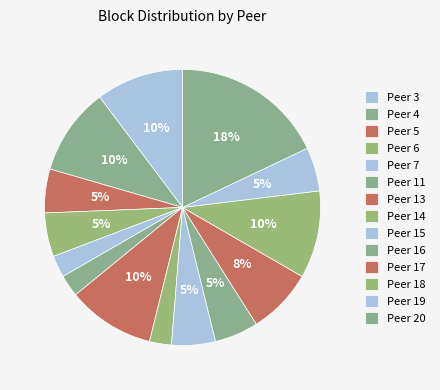

How many slices are in this pie chart?

14